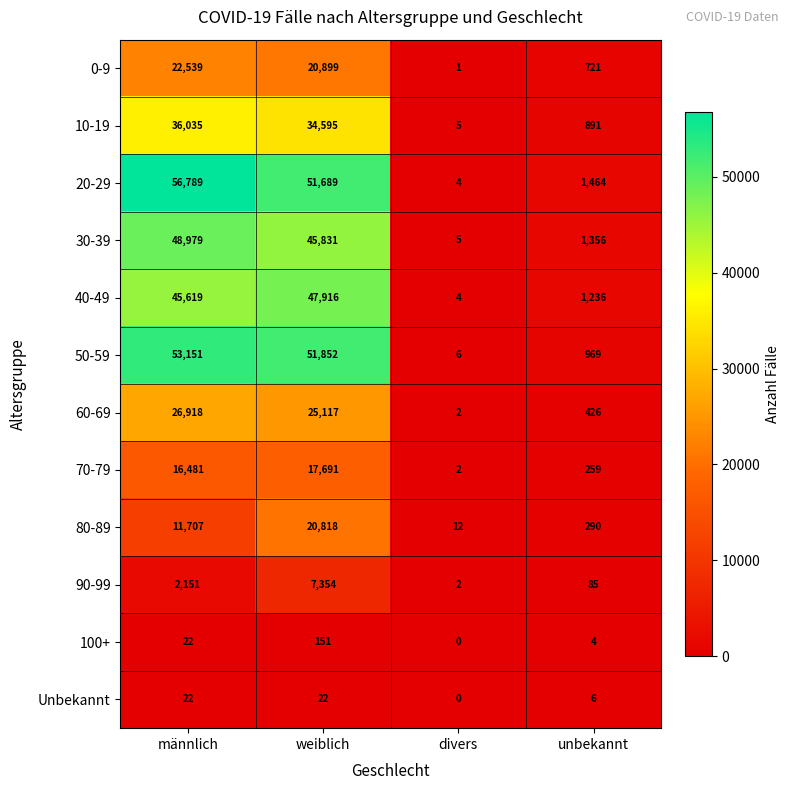

Where does the 20-29 series first go above 51689?

männlich